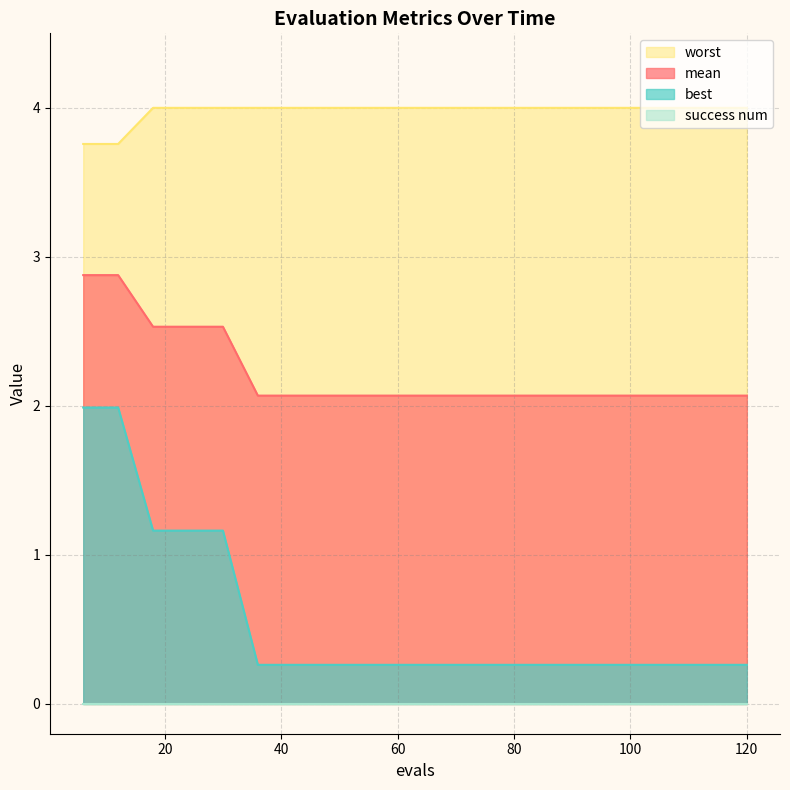

True or false: best has more than 0 points higher than both neighbors.

False